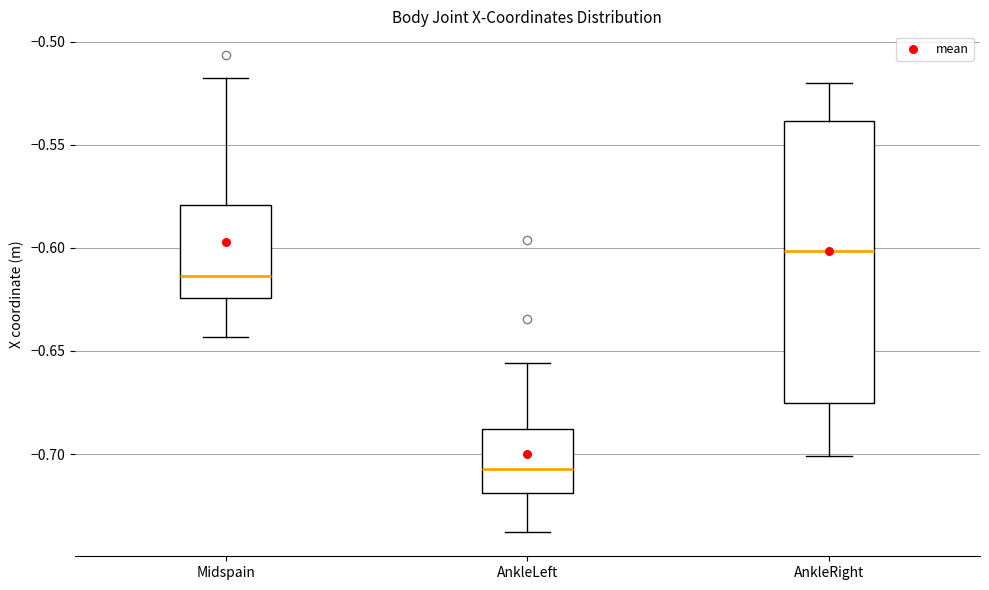

Which box's median line is the highest?

AnkleRight